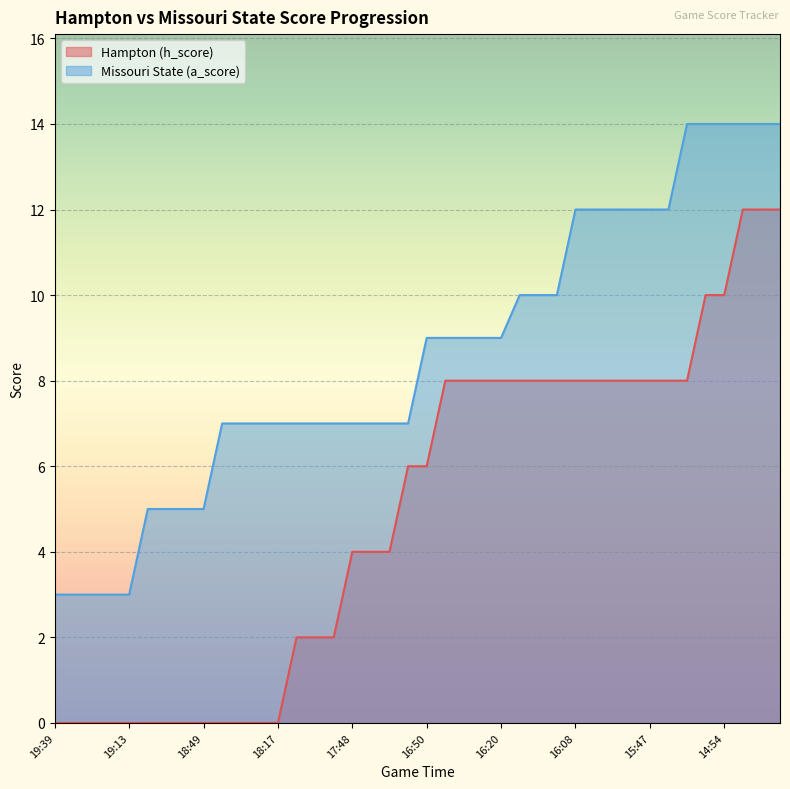

Where does the Hampton (h_score) series first go above 6?

16:39